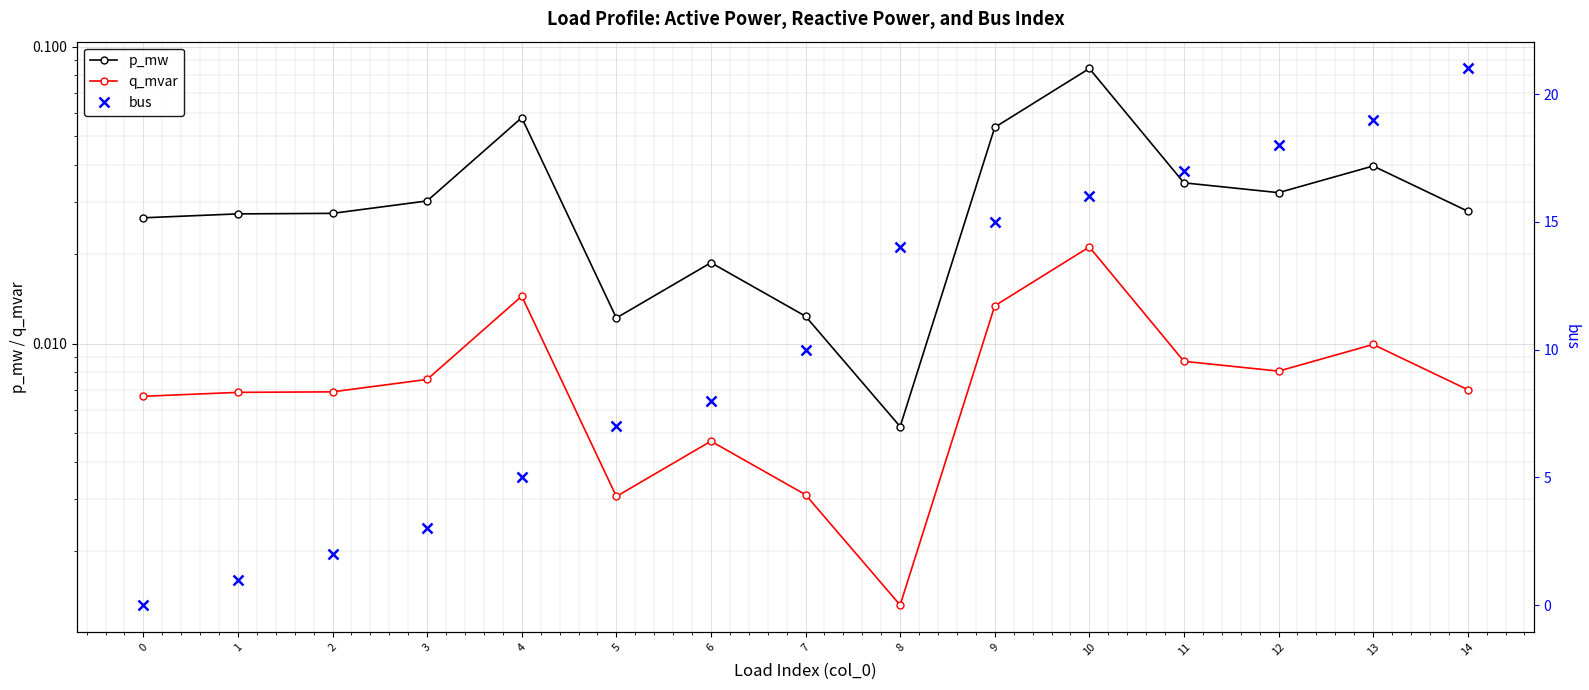

In p_mw, how many points are higher than both neighbors (excluding endpoints)?

4